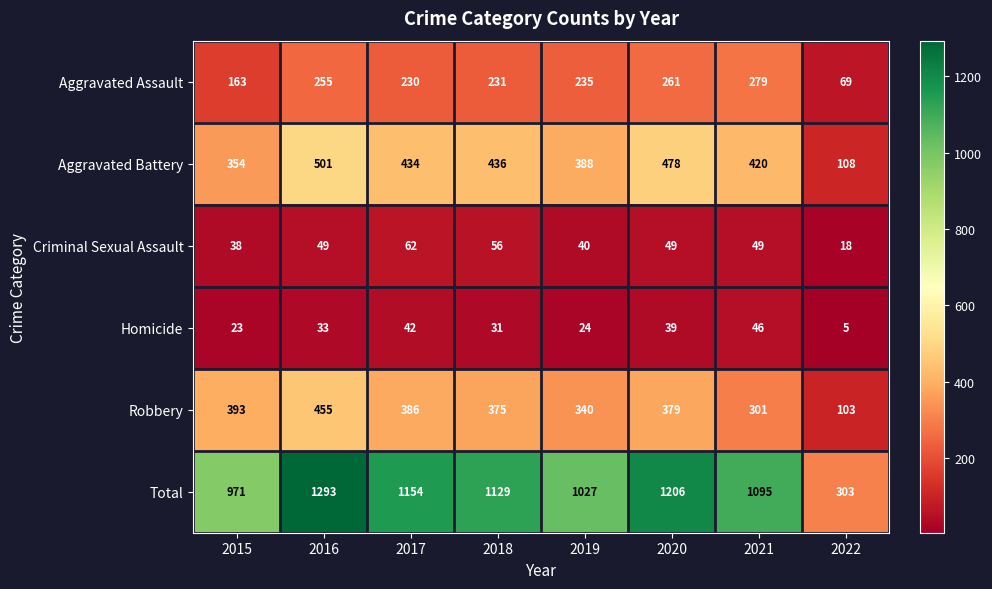

What is the sum of the Total values at 2021 and 2015?

2066